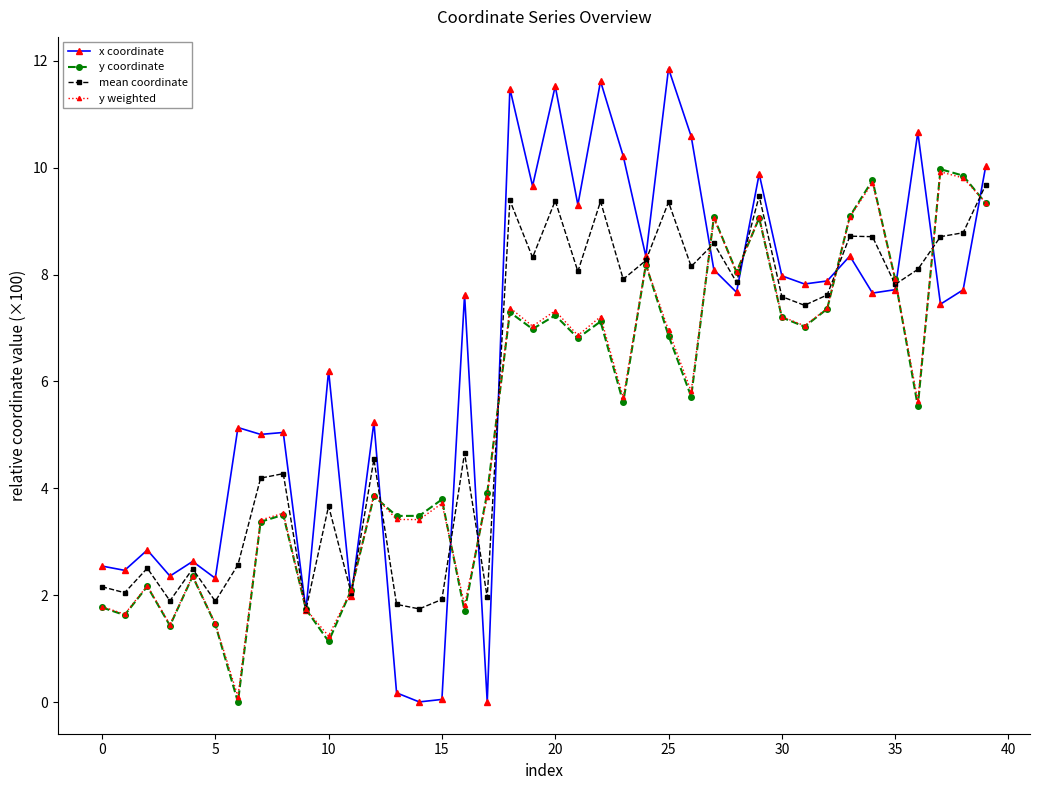

At how many categories does at least one series exceed 6?

24